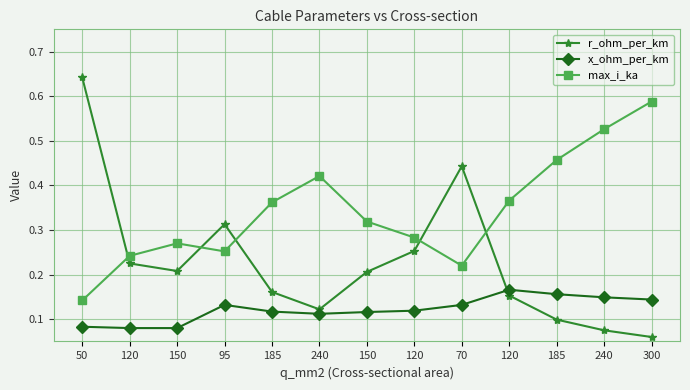

How many interior local valleys does the max_i_ka series have?

2